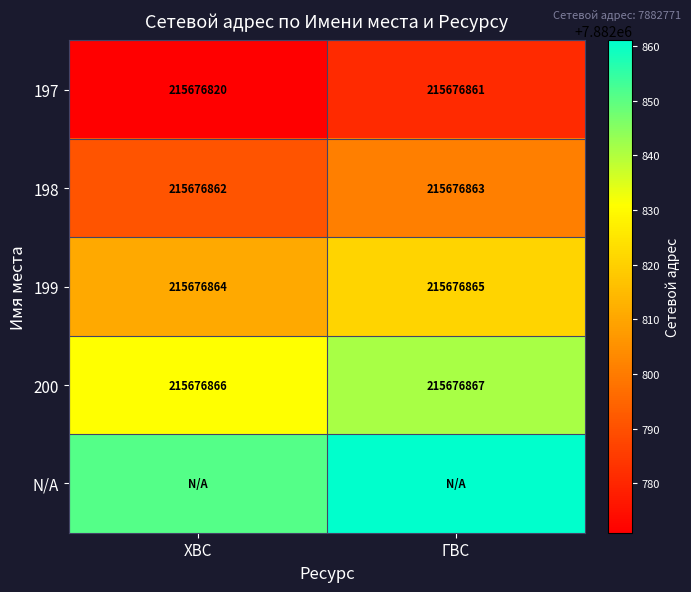

What is the sum of the 200 values at ГВС and ХВС?

431353733